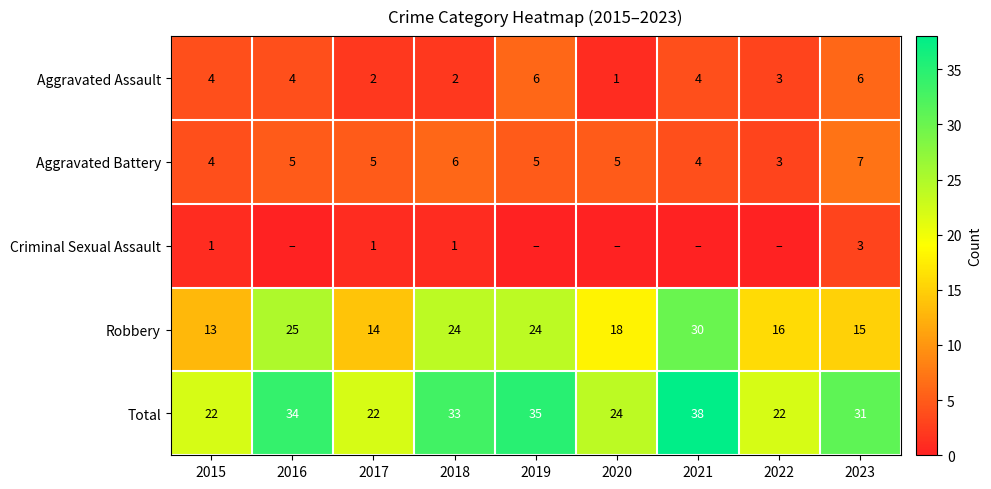

Rank the series at 2018 from lowest to highest value.

Criminal Sexual Assault, Aggravated Assault, Aggravated Battery, Robbery, Total